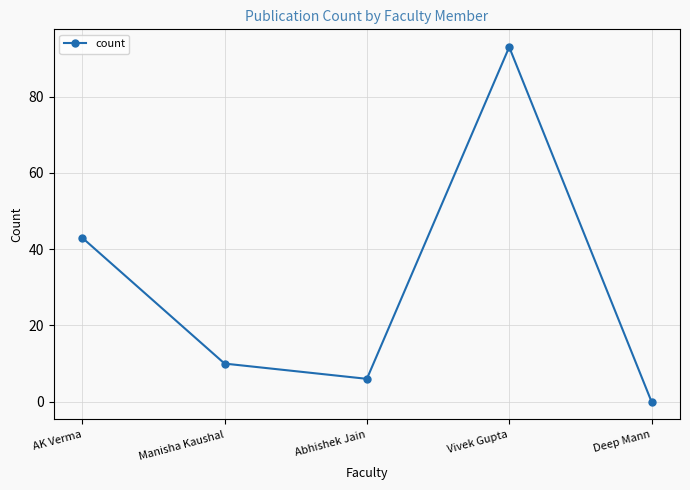

Does the chart have visible grid lines?

Yes